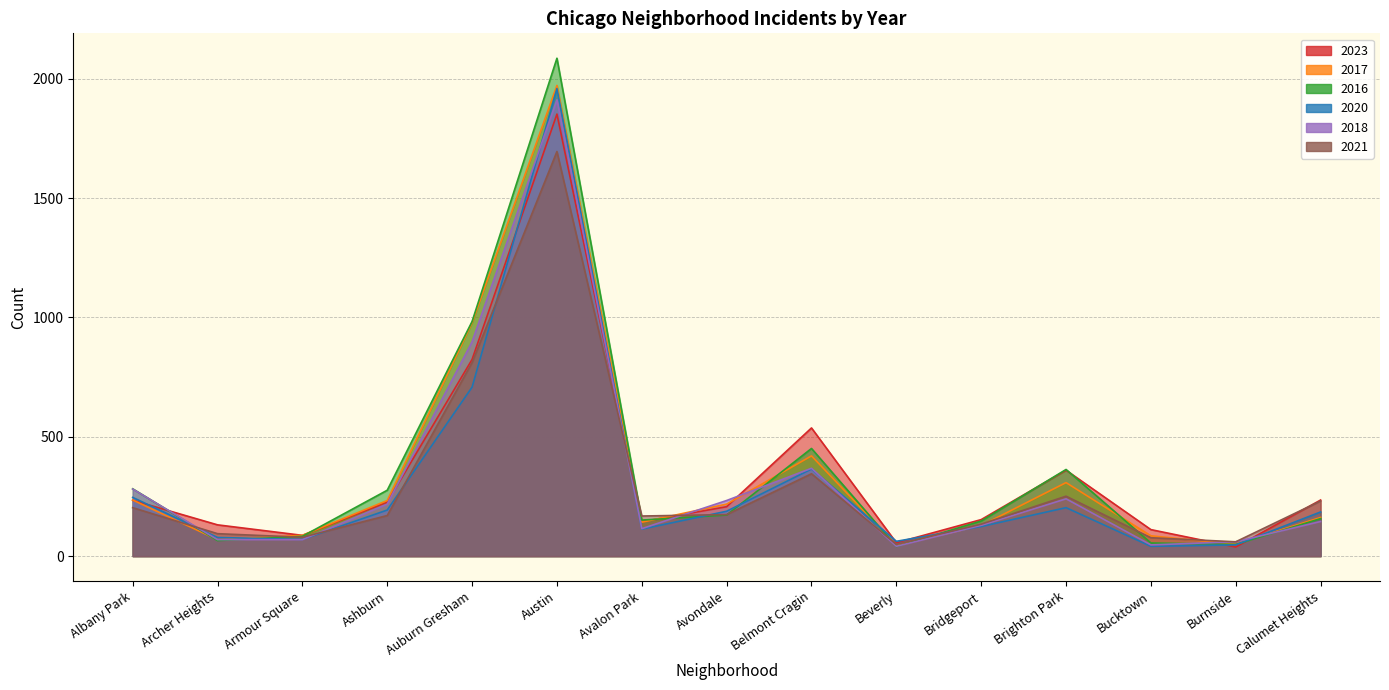

Is the value of 2016 at Calumet Heights greater than the value of 2018 at Avondale?

No